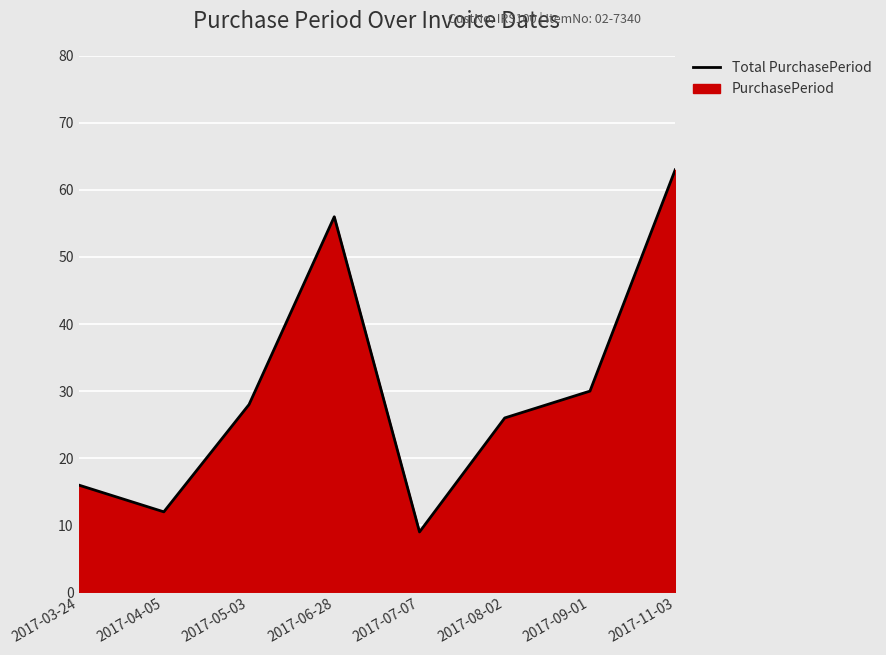

What position from the left is 2017-04-05?

2